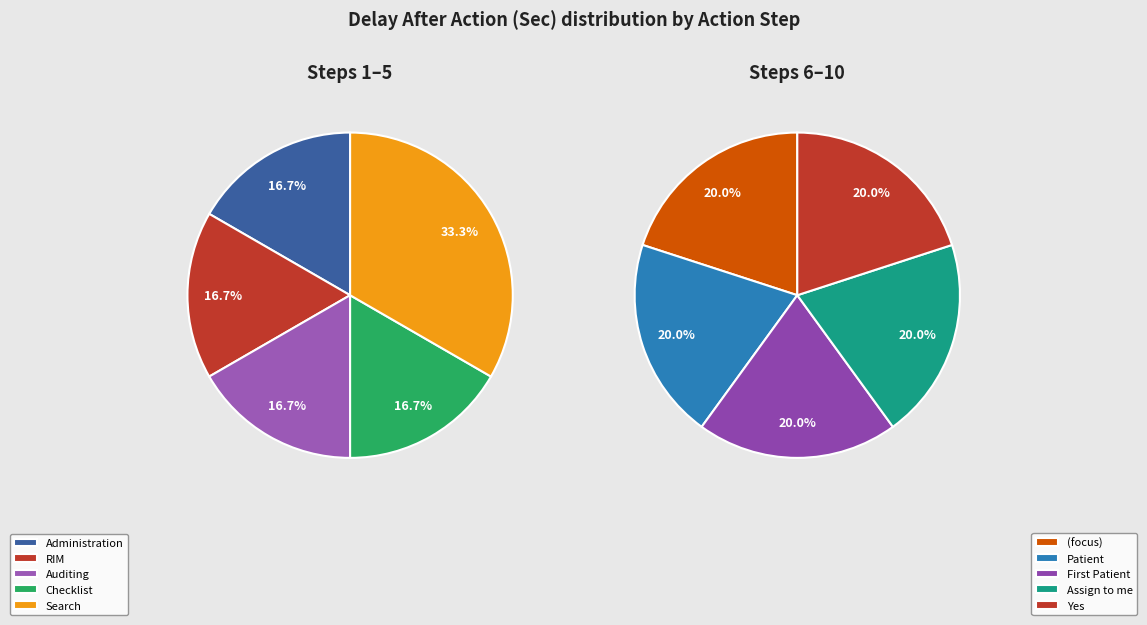

Which category has the biggest portion of the pie?

Search